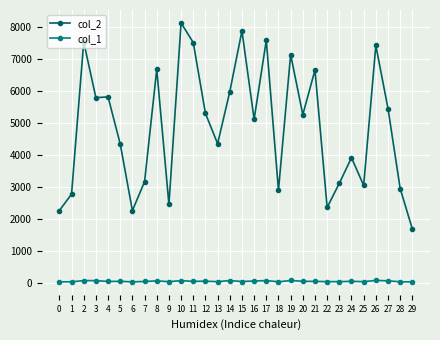

At how many categories does at least one series exceed 8092?

1